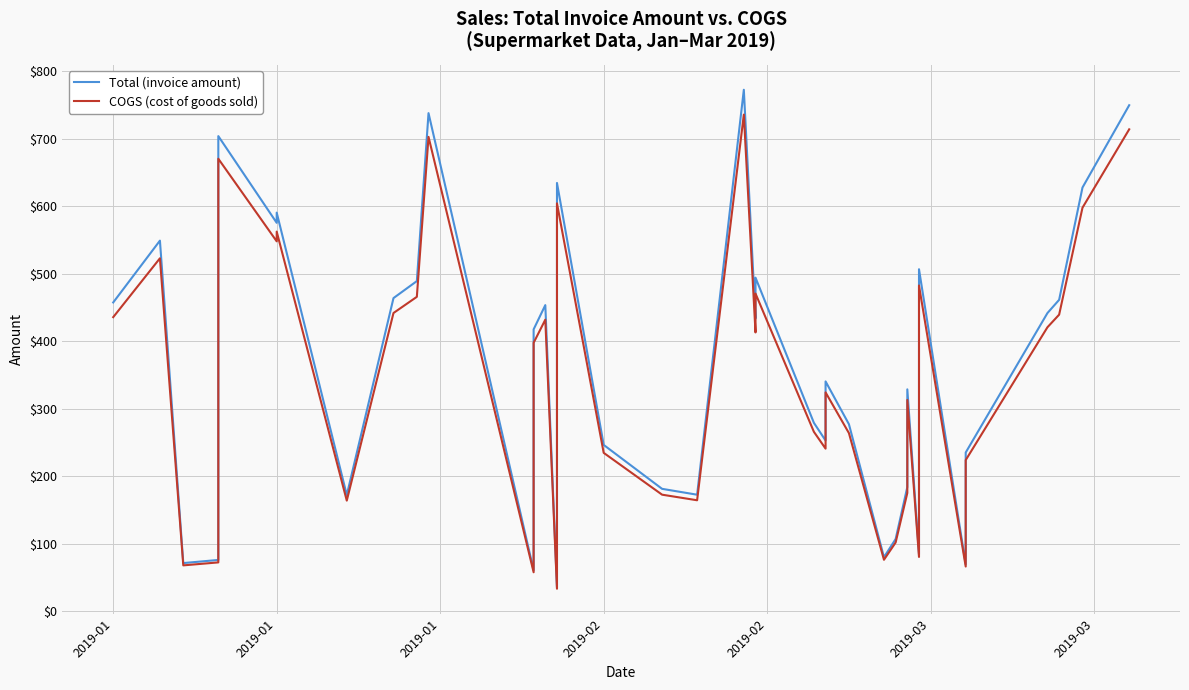

At which label is Total (invoice amount) closest to 403?

12